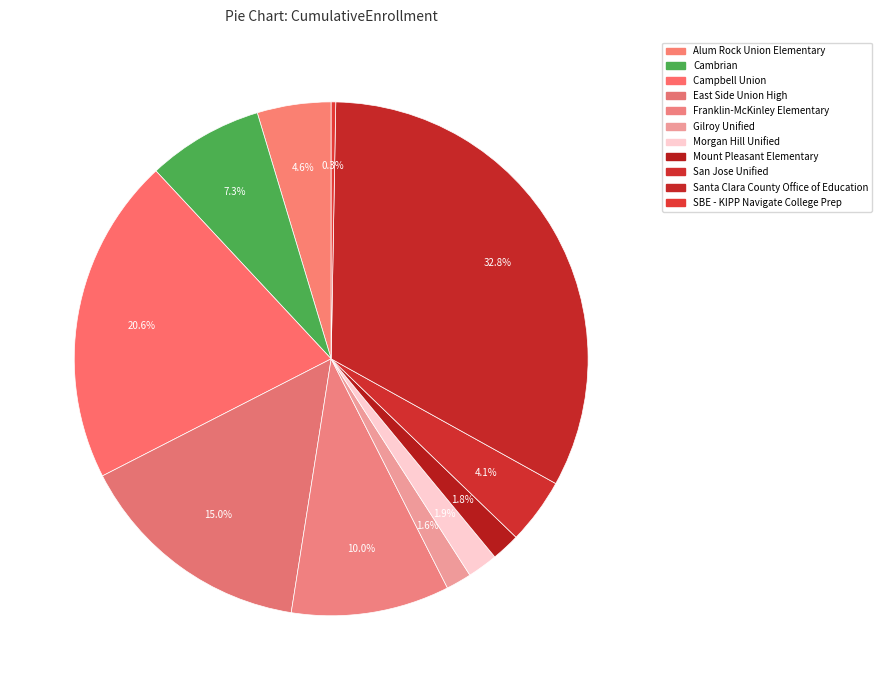

To the nearest percent, what percentage of the pie is Gilroy Unified?

2%